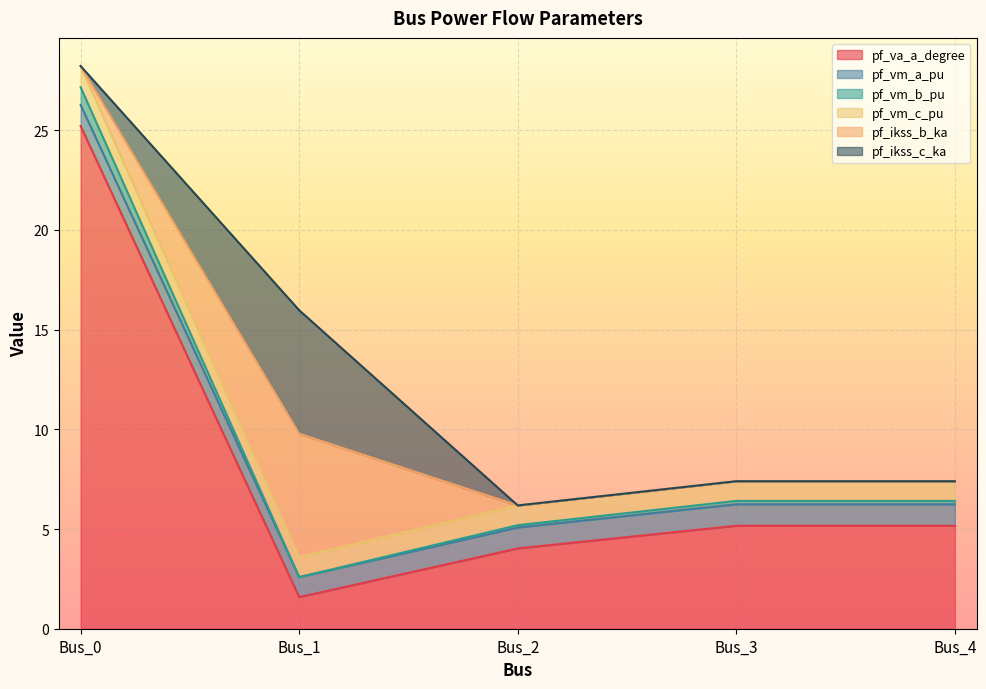

What is the sum of all pf_va_a_degree values?

41.1